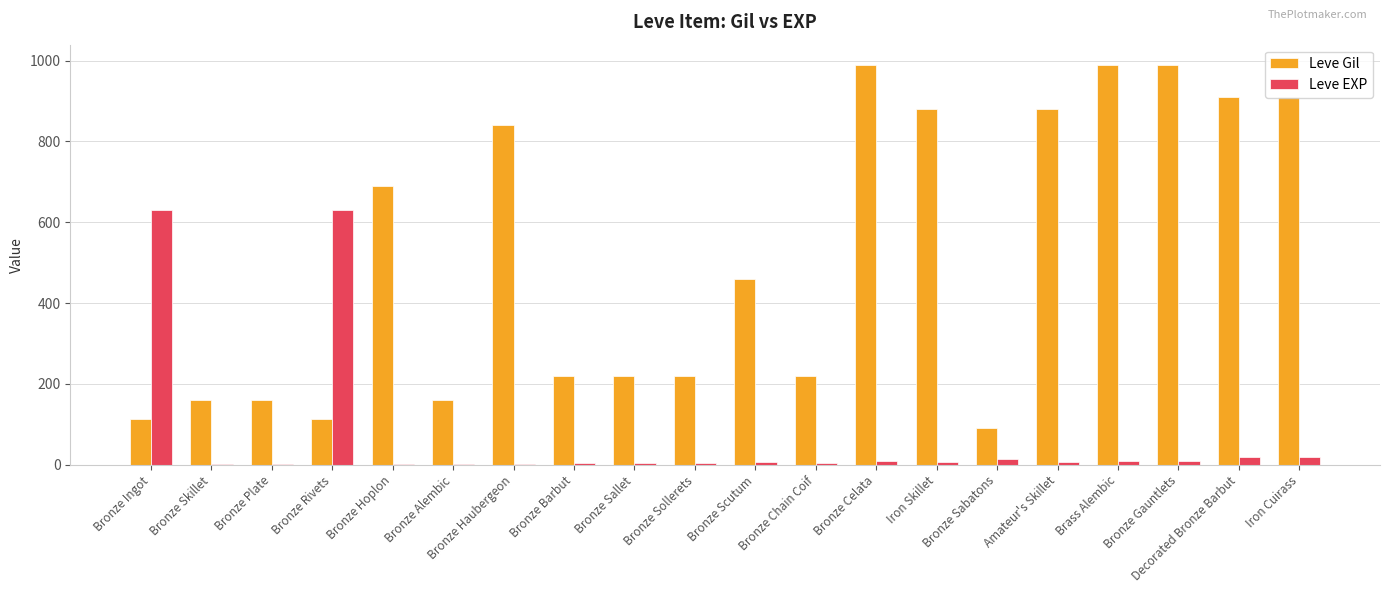

Between Bronze Hoplon and Amateur's Skillet, which series saw the biggest shift?

Leve Gil